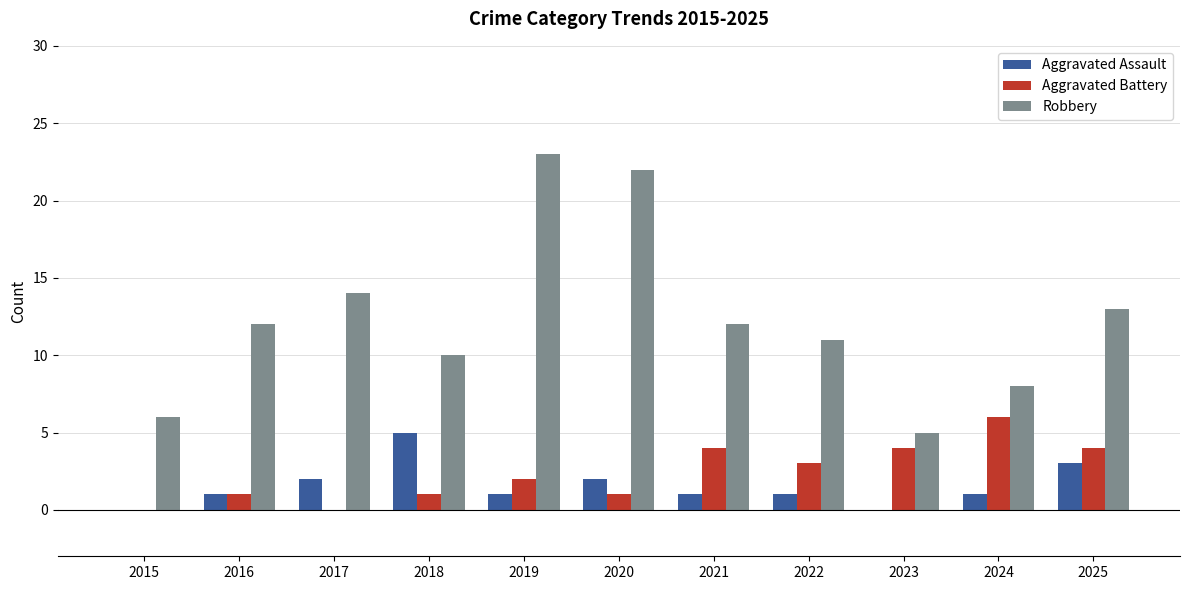

The Aggravated Assault series shows 5 at 2018. True or false?

True